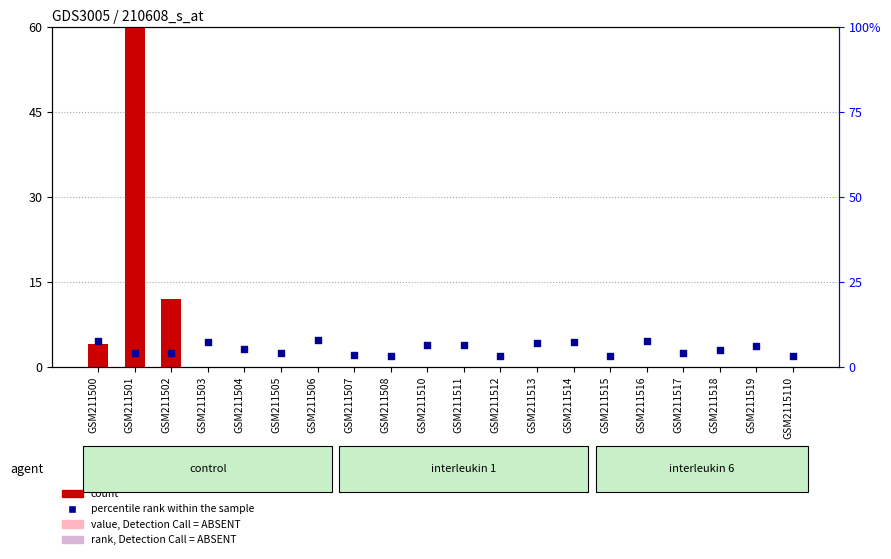

What is the change in value from GSM211515 to GSM211519?

+3.0